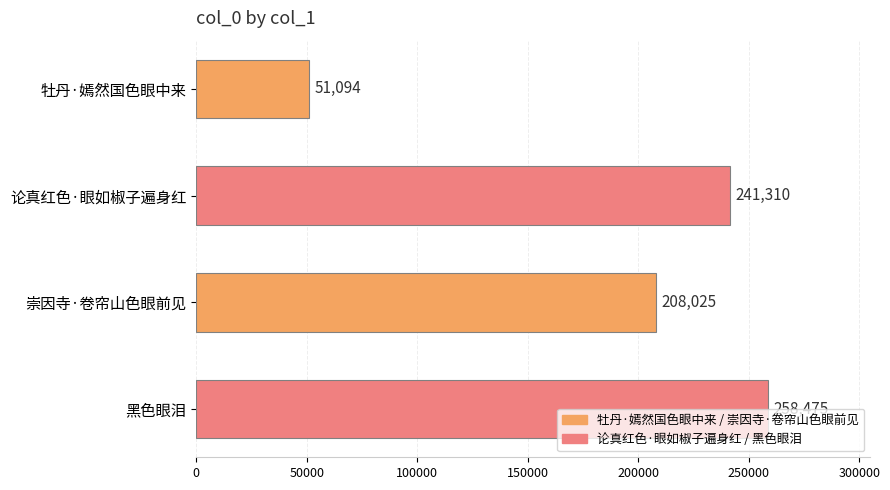

True or false: the data shows 425423 at 黑色眼泪.

False